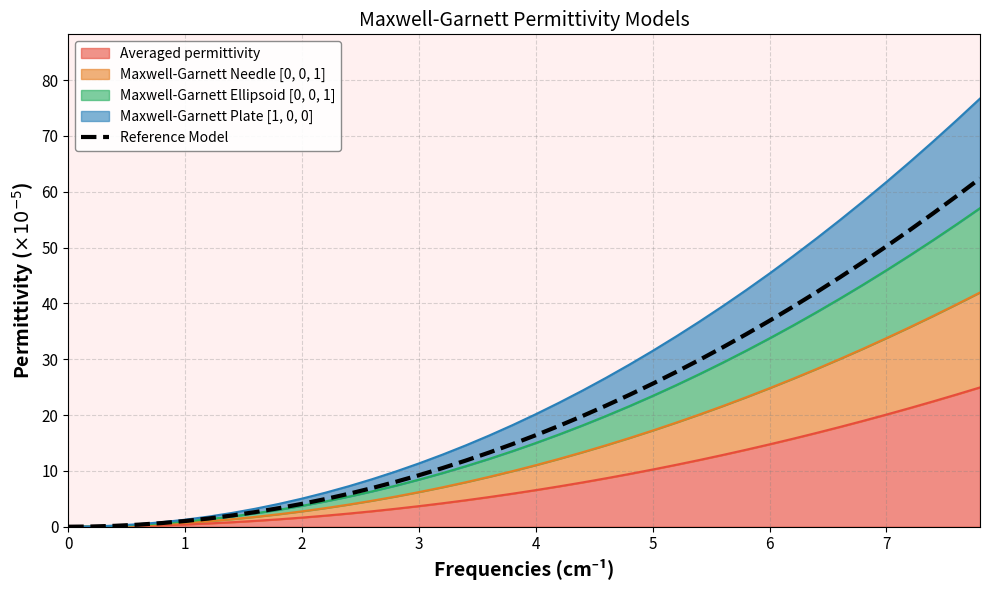

How many data points are less than 16?

20